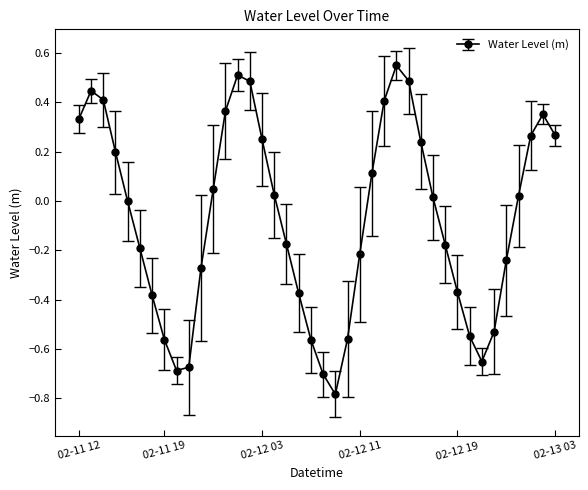

What is the difference between the second highest and second lowest values?

1.2